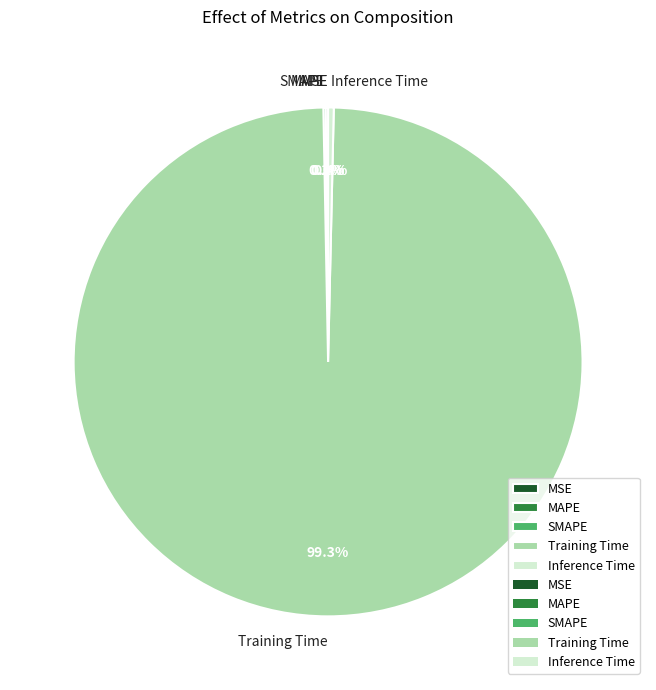

Is there any slice that represents more than half of the pie?

Yes